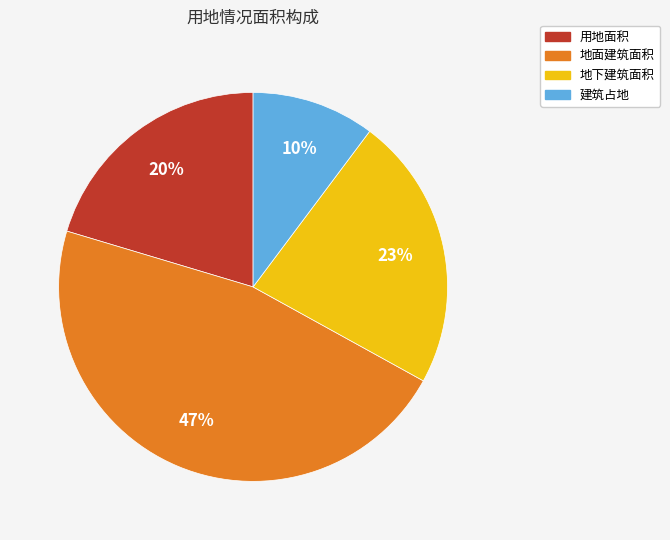

To the nearest percent, what is the difference between the 地面建筑面积 and 地下建筑面积 slice percentages?

24%